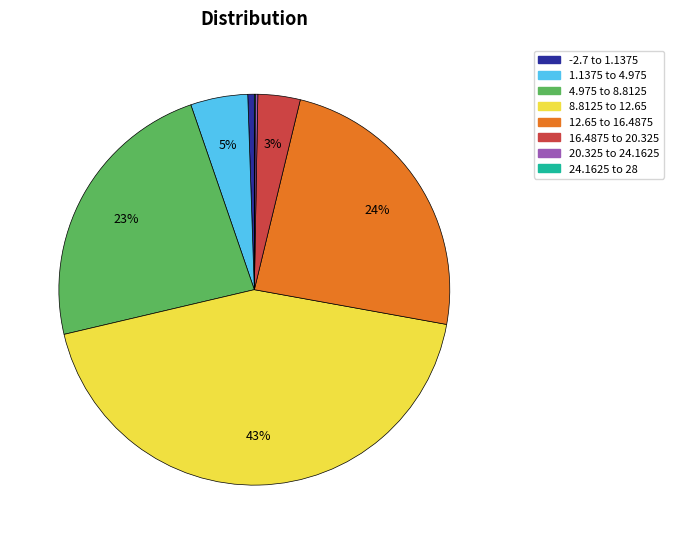

Between 1.1375 to 4.975 and 16.4875 to 20.325, which is larger?

1.1375 to 4.975